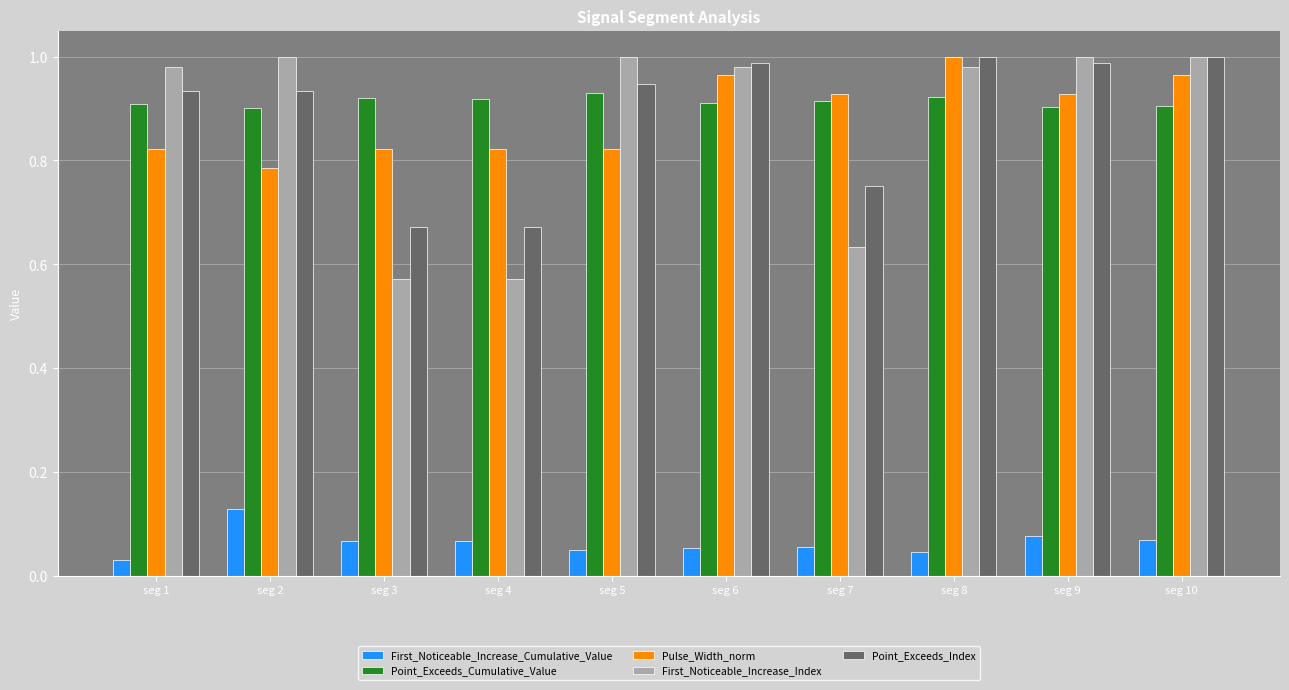

At how many categories does at least one series exceed 0?

10